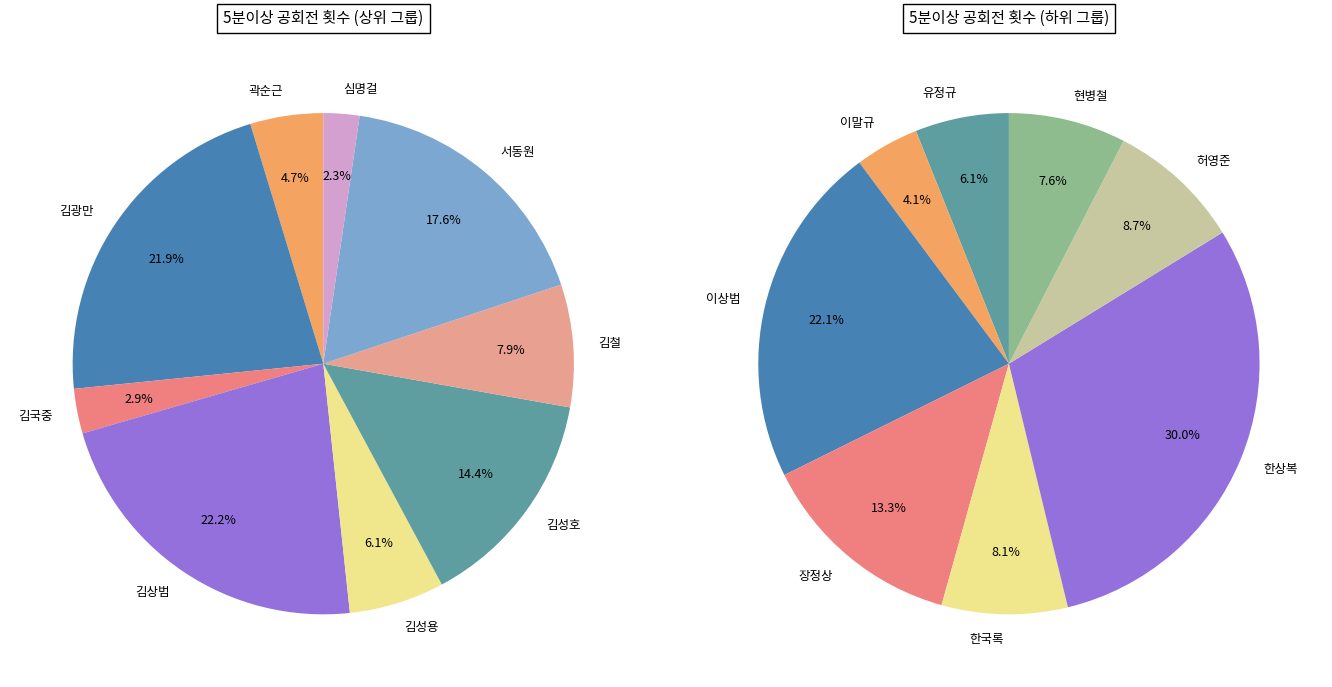

Count the number of slices in the pie.

17